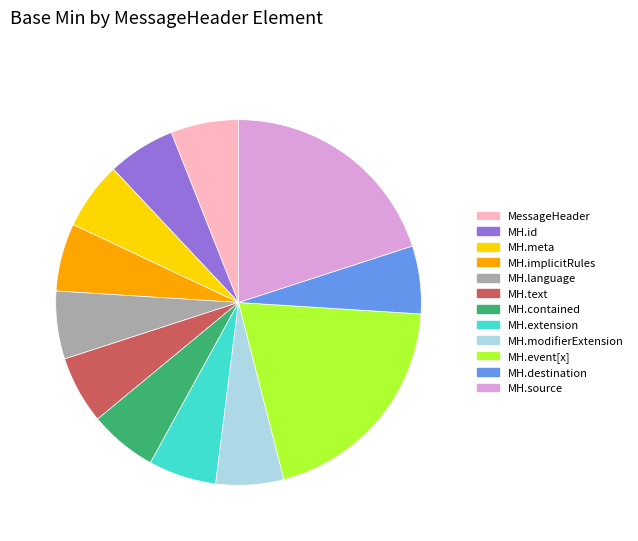

Count the number of slices in the pie.

12